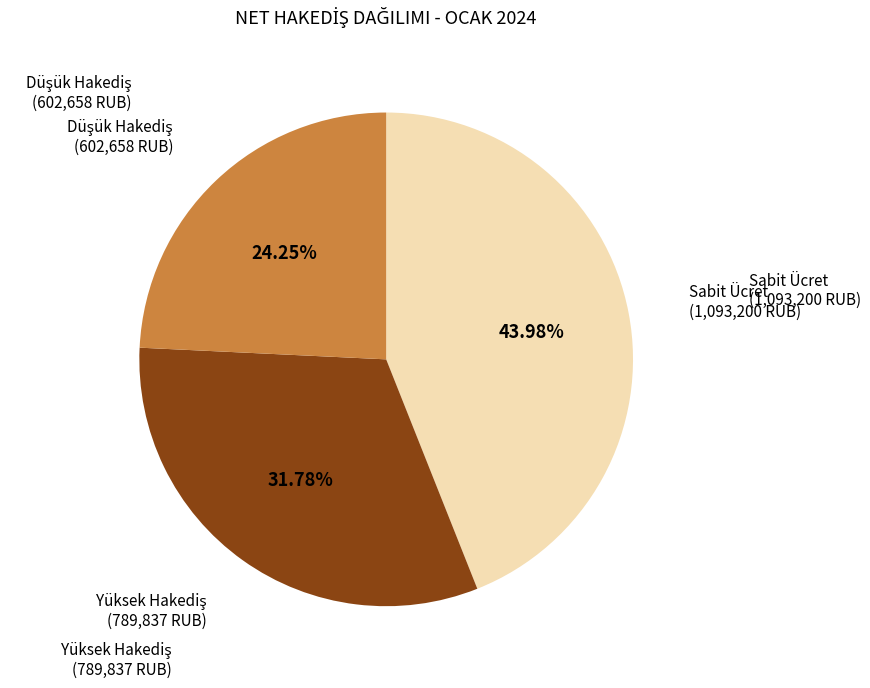

Is there any slice that represents more than half of the pie?

No